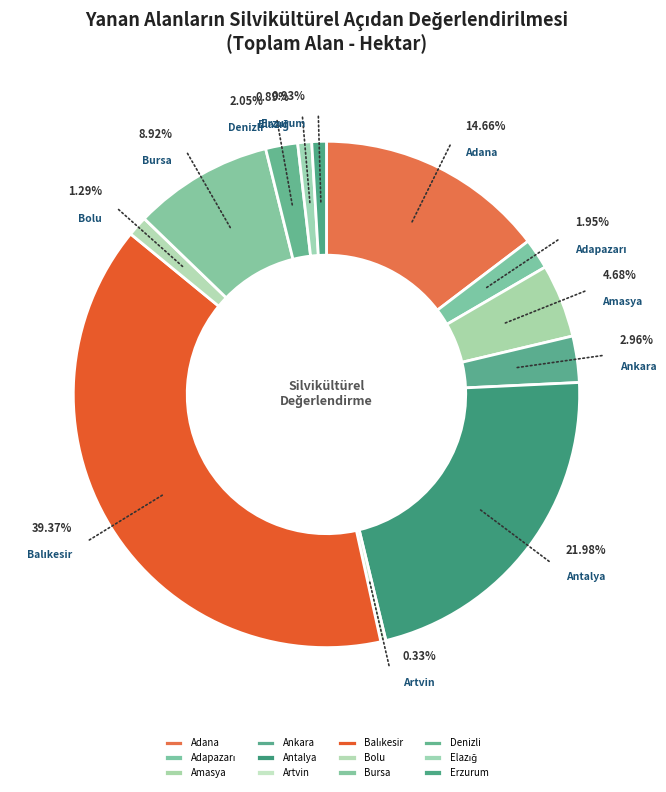

Is it true that Denizli is 12% of the pie?

False